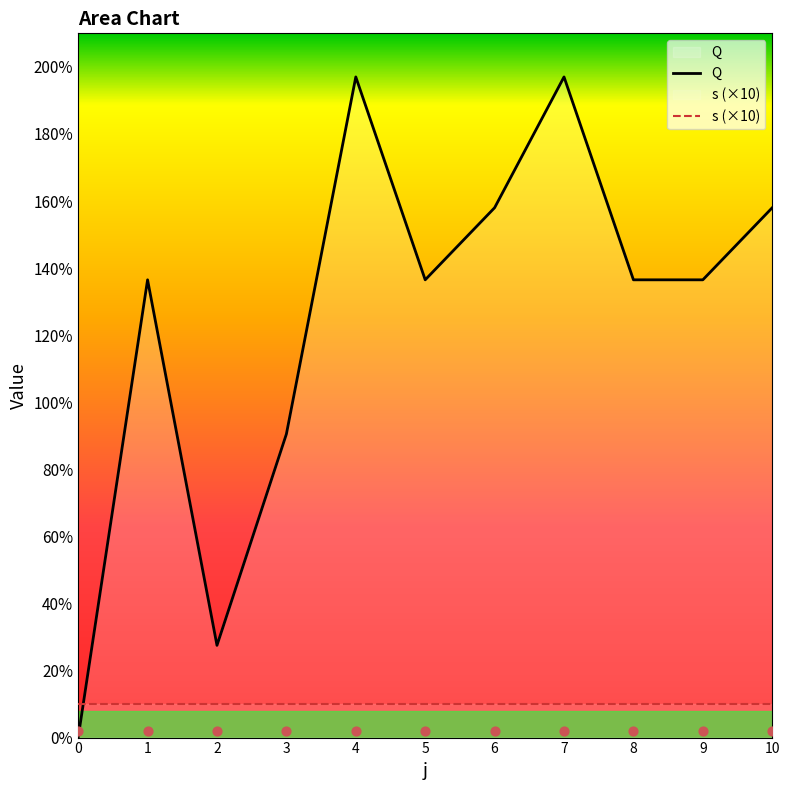

Which series contains the lowest Y value?

Q